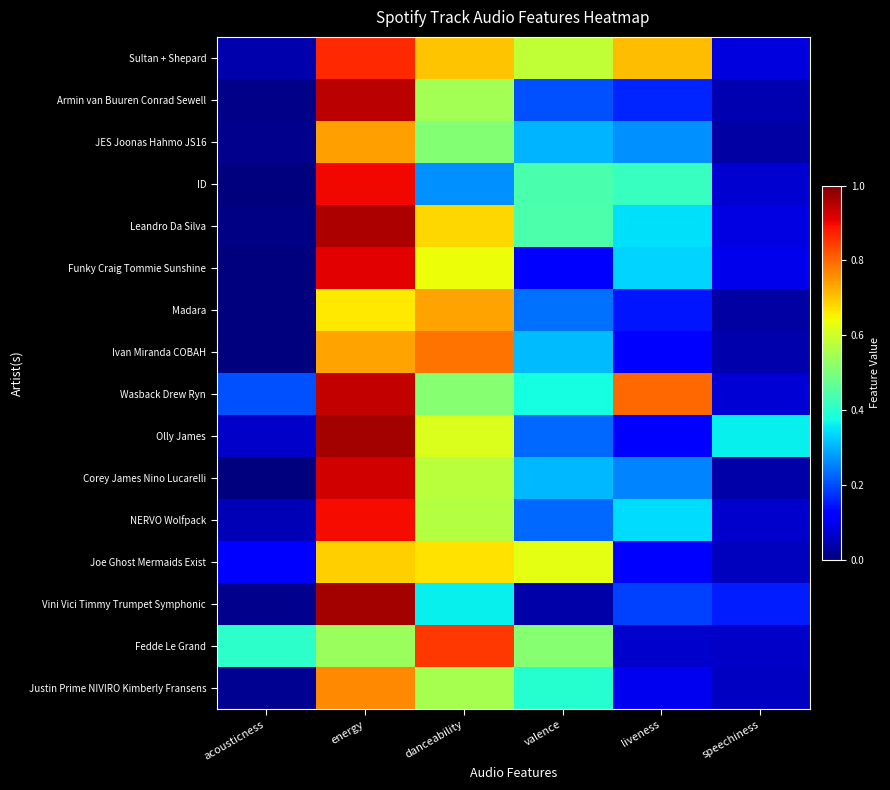

At which category is the sum across all series the highest?

energy